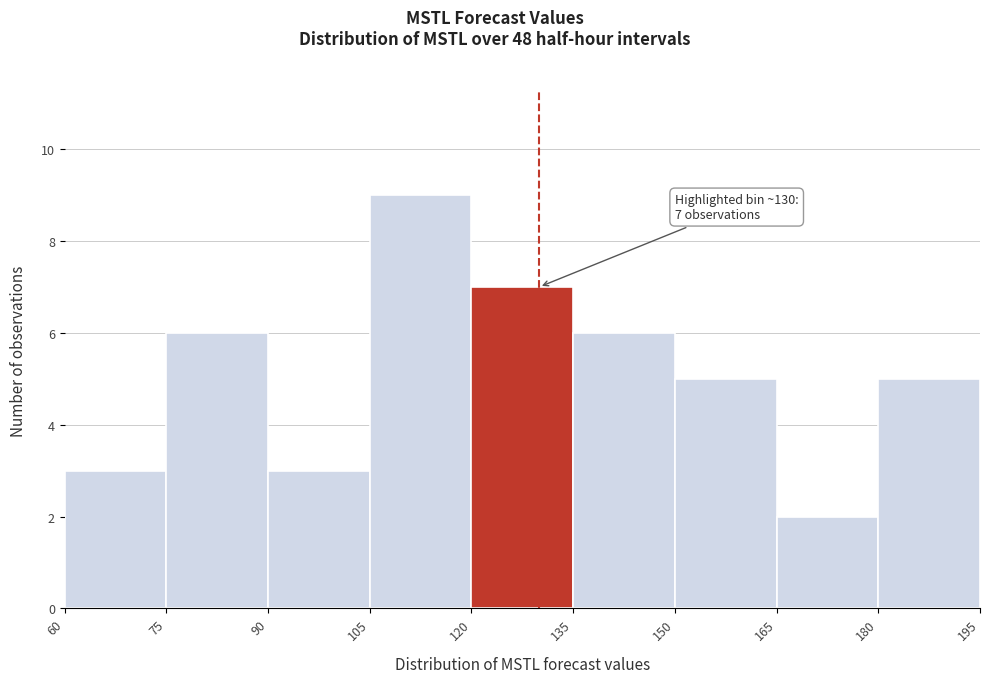

Which range on the x-axis has the tallest bar?

105 to 120